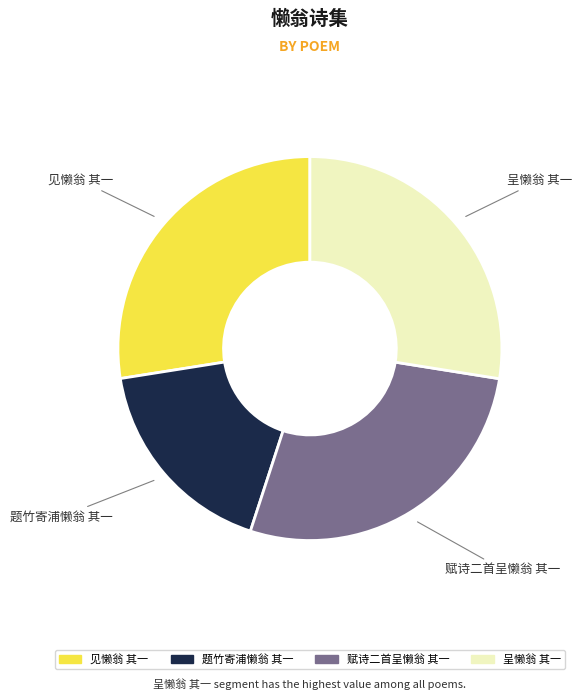

The 见懒翁 其一 slice represents 41% of the pie. True or false?

False